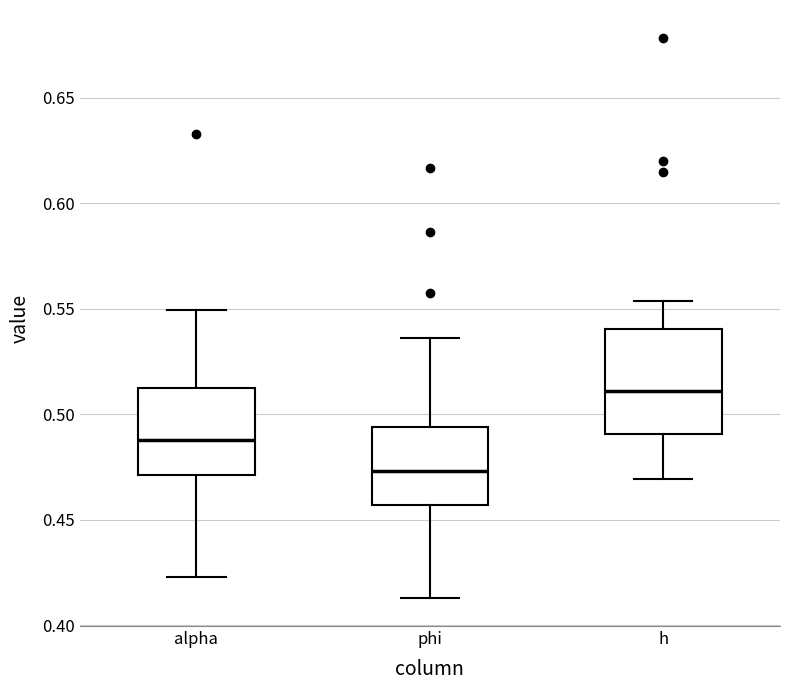

Reading left to right, transcribe this box plot: for each box, give where its median line is, the range the box spans, and where its two whiskers end, as read against the y-axis. The values are not printed on the chart, so give them approximately, as read against the axis.

alpha: median 0.490, box 0.470 to 0.510, whiskers 0.425 to 0.550
phi: median 0.475, box 0.455 to 0.495, whiskers 0.415 to 0.535
h: median 0.510, box 0.490 to 0.540, whiskers 0.470 to 0.555